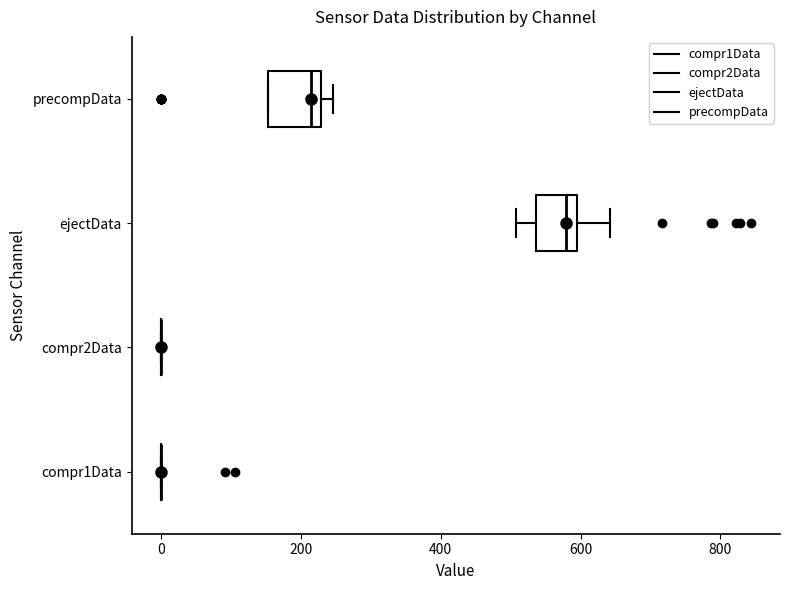

Reading bottom to top, read every box against the x-axis: the position of its median line, the range the box covers, and the ends of its whiskers. The values are not printed on the chart, so give them approximately, as read against the axis.

compr1Data: box collapsed to a line at 0, whiskers 0 to 0
compr2Data: box collapsed to a line at 0, whiskers 0 to 0
ejectData: median 580, box 540 to 600, whiskers 500 to 640
precompData: median 220 (just left of the box's right edge), box 160 to 220, whiskers 160 to 240